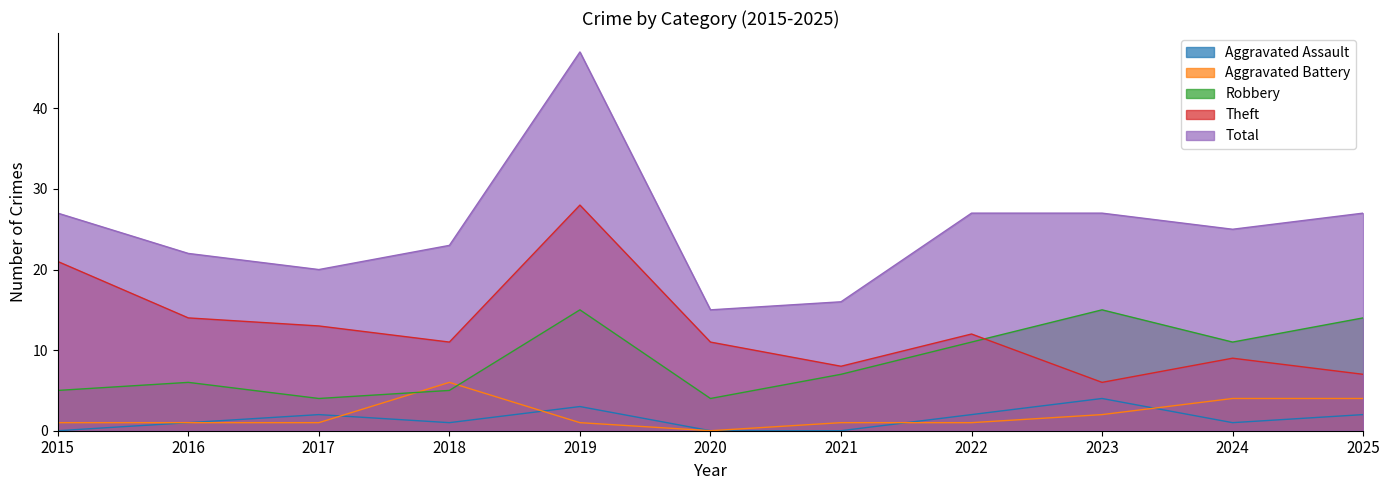

True or false: Total and Theft intersect in this chart.

False